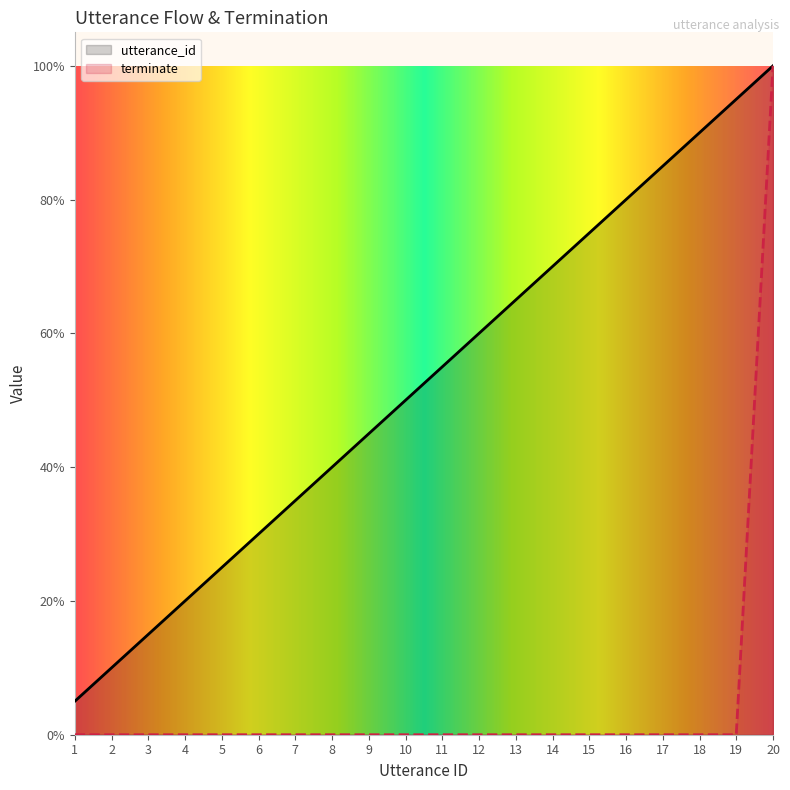

What is the highest value of the utterance_id series?

1.0